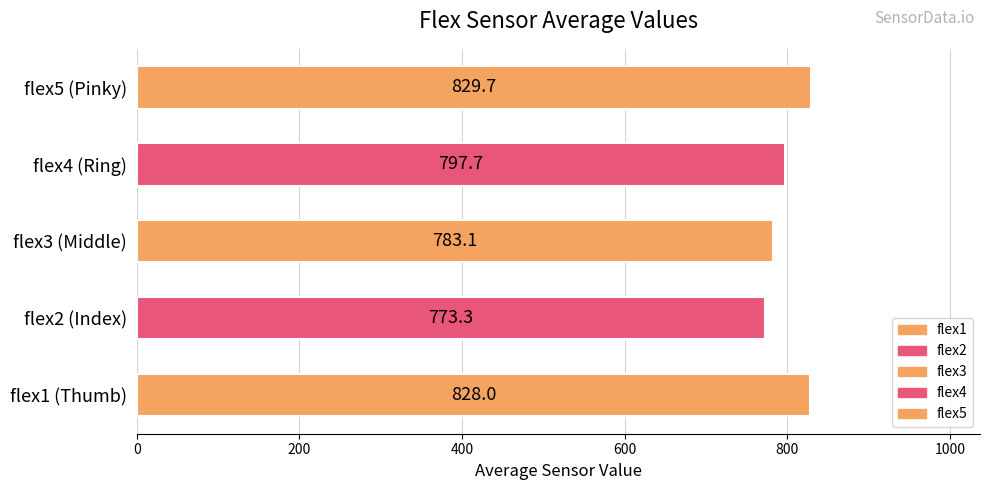

What is the difference between the second highest and minimum values?

54.7